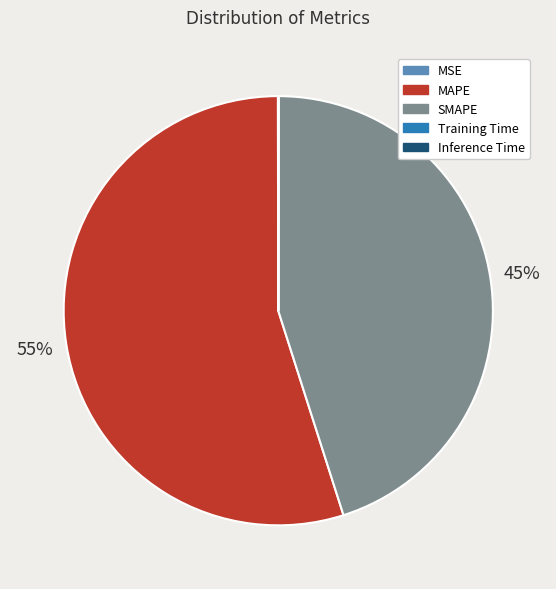

Combined, do MAPE and SMAPE account for over 50%?

Yes